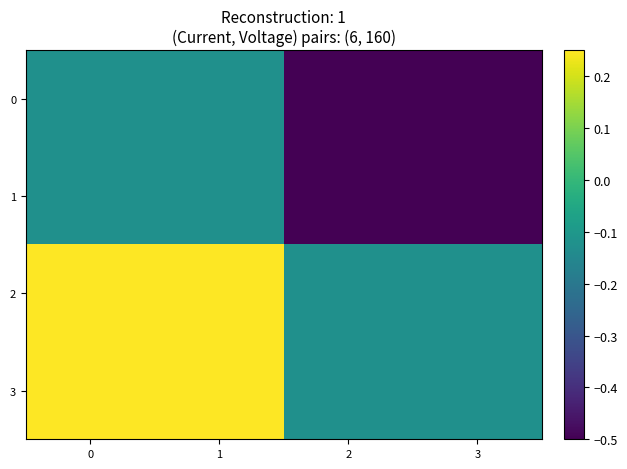

At 1, list the series in order from smallest to largest.

0, 1, 2, 3